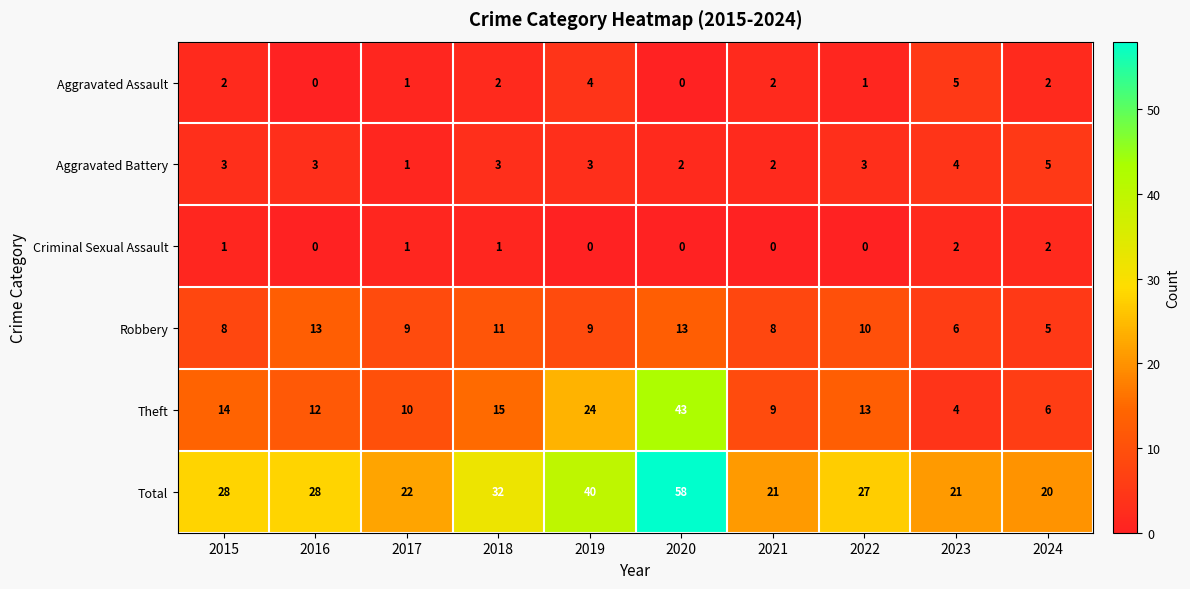

What is the highest value of the Robbery series?

13